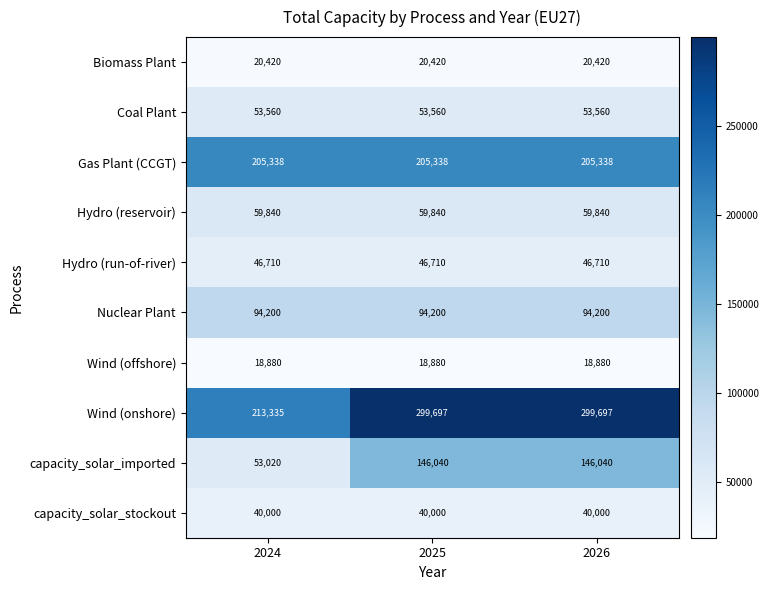

Which series has the widest spread of values?

capacity_solar_imported